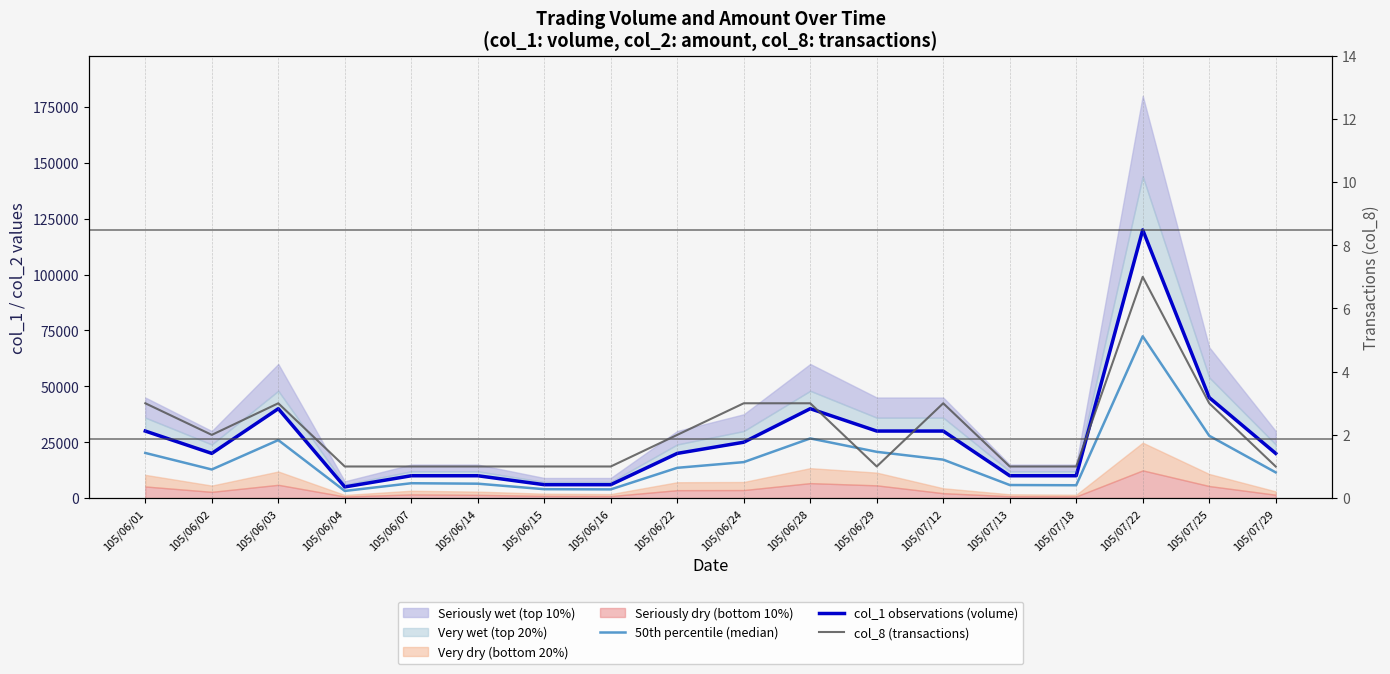

What is the maximum value shown in the chart?

120000